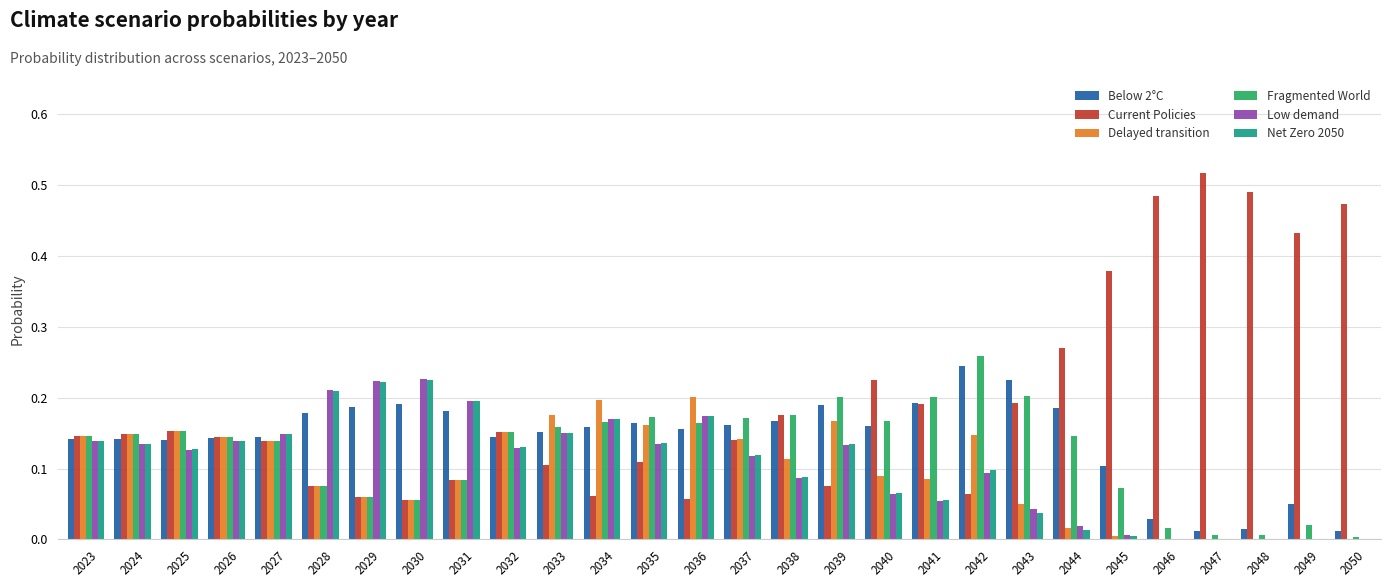

The value of Fragmented World at 2032 is 0.2. True or false?

True